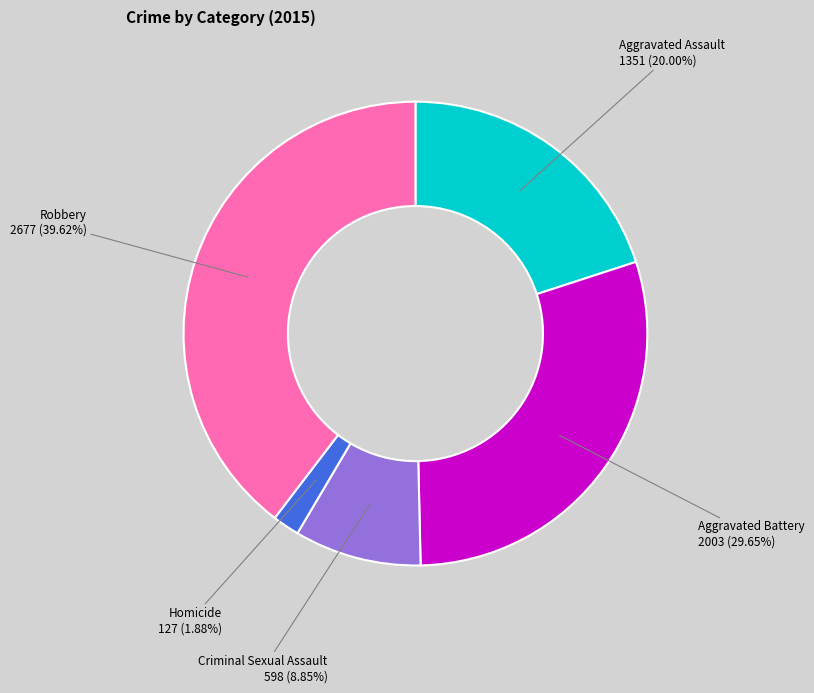

Is it true that Aggravated Assault is 30% of the pie?

False